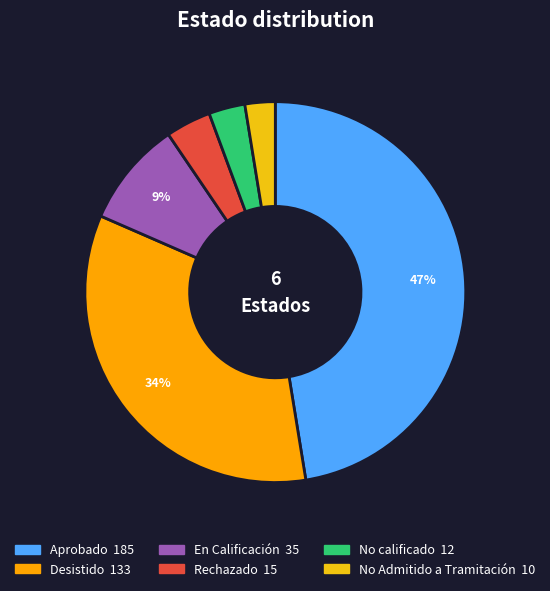

Does any single category account for the majority?

No